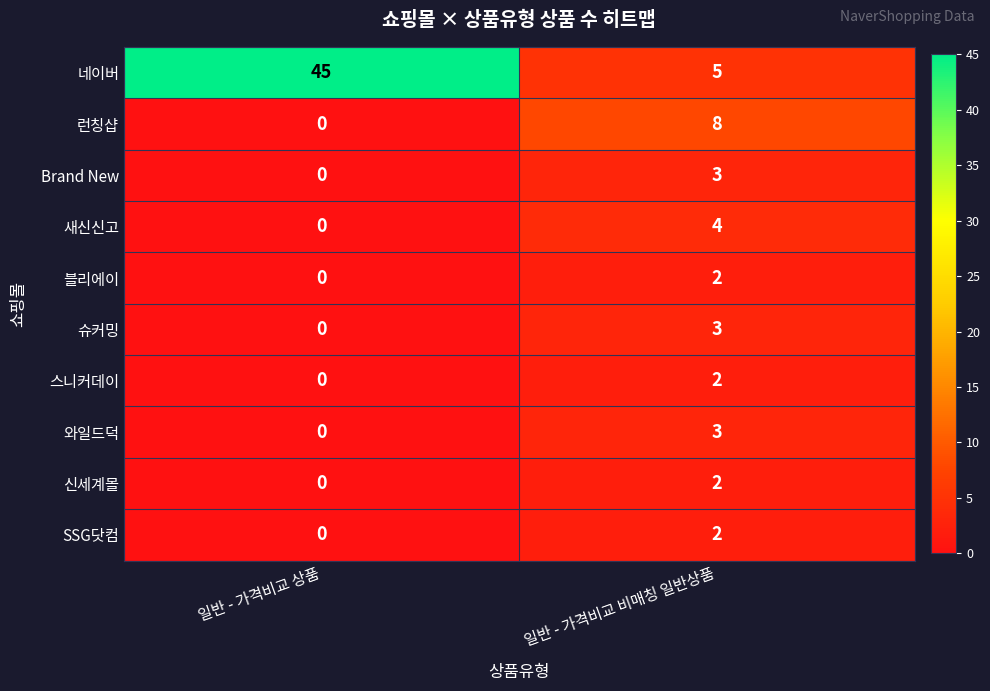

At which category is the sum across all series the highest?

일반 - 가격비교 상품